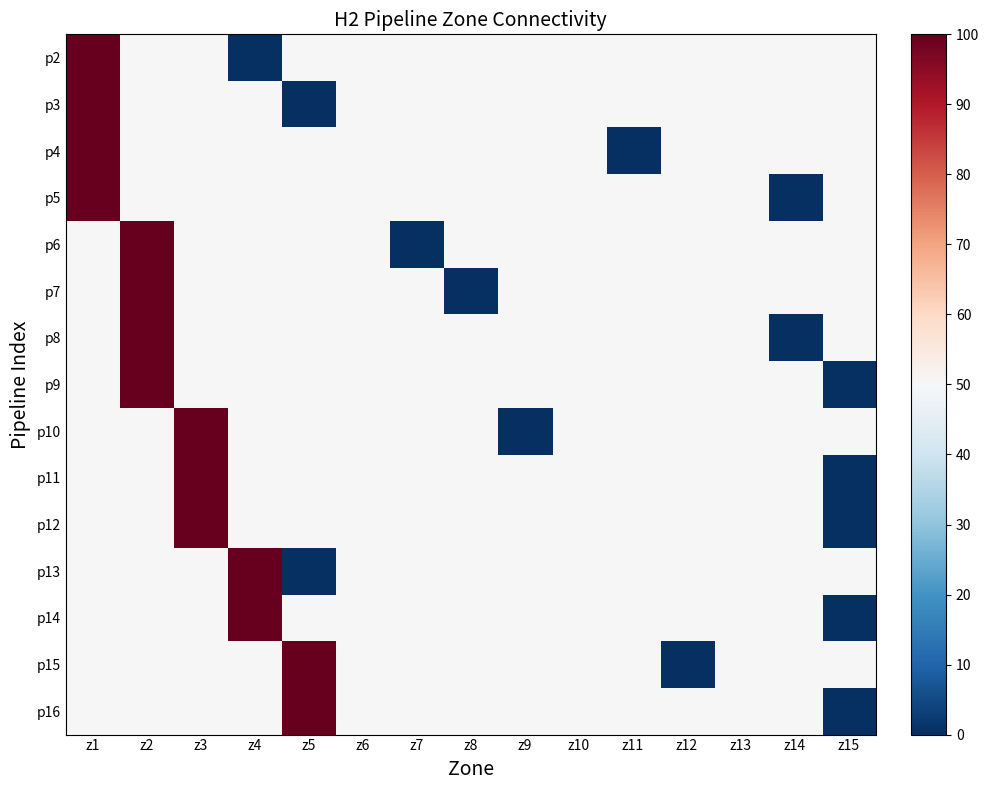

At which category does the chart reach its peak across all series?

z1